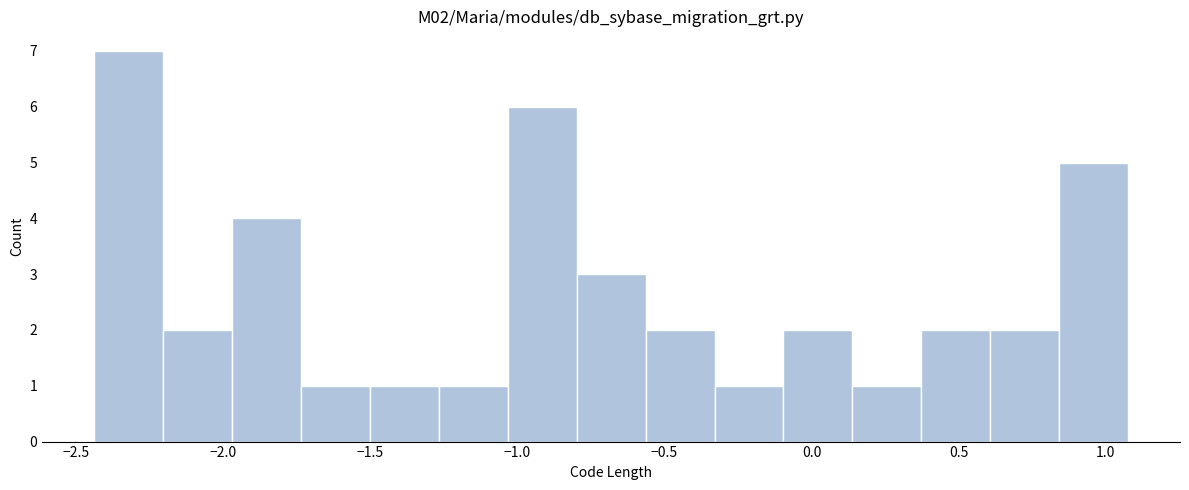

Which range on the x-axis has the tallest bar?

-2.45 to -2.20